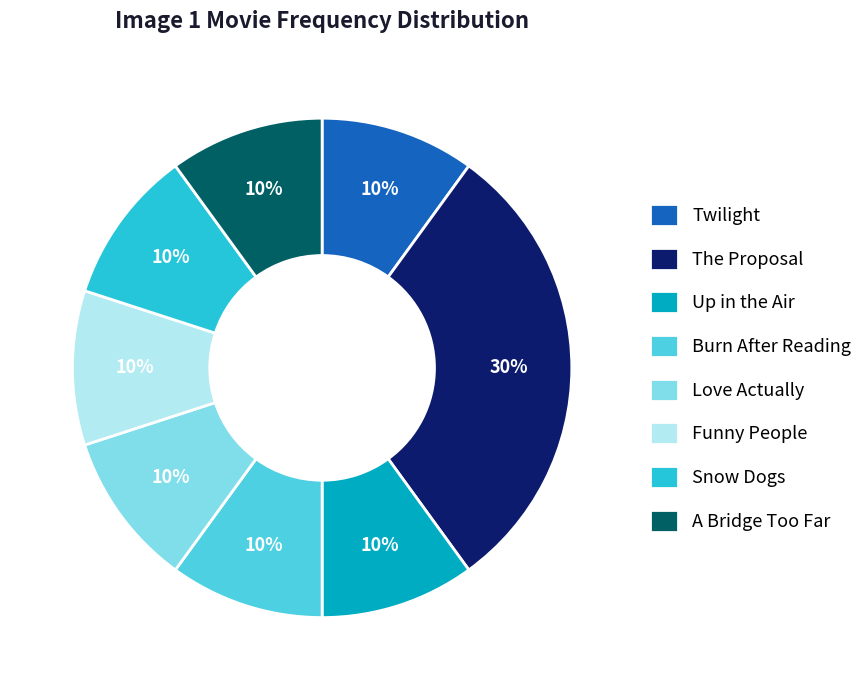

Is Twilight the majority of the pie?

No